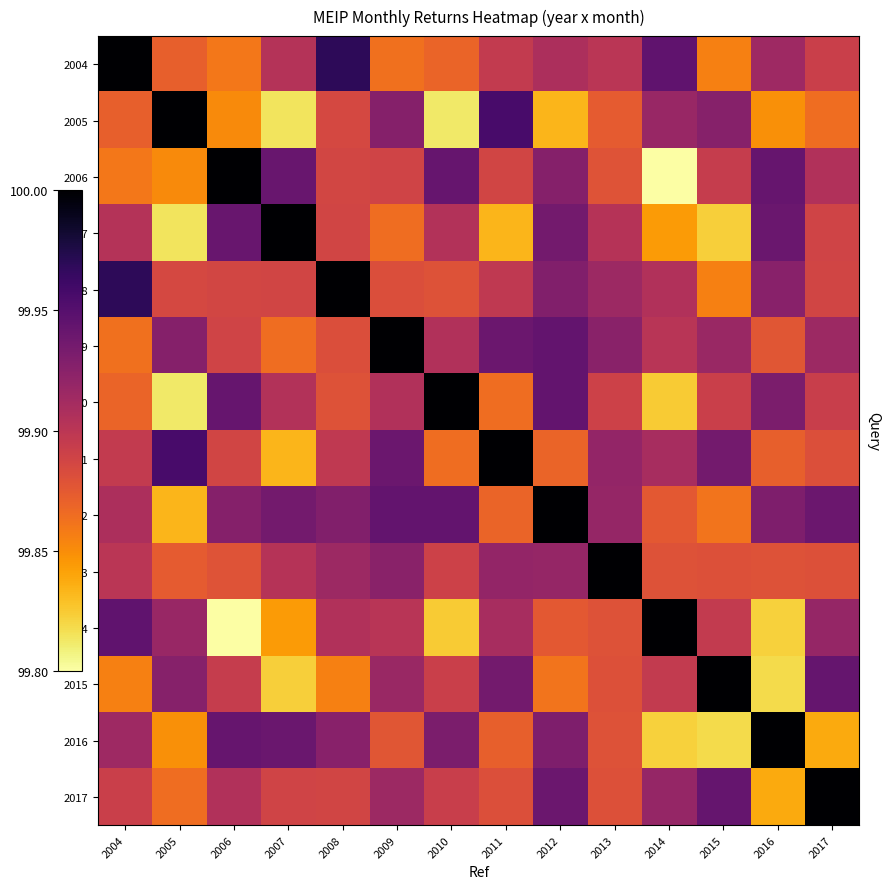

What is the total value across all series at 2008?

1398.7